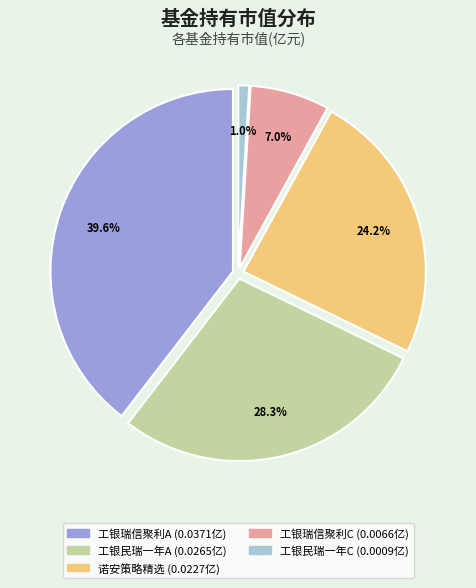

Does 诺安策略精选股票 account for over 50% of the chart?

No